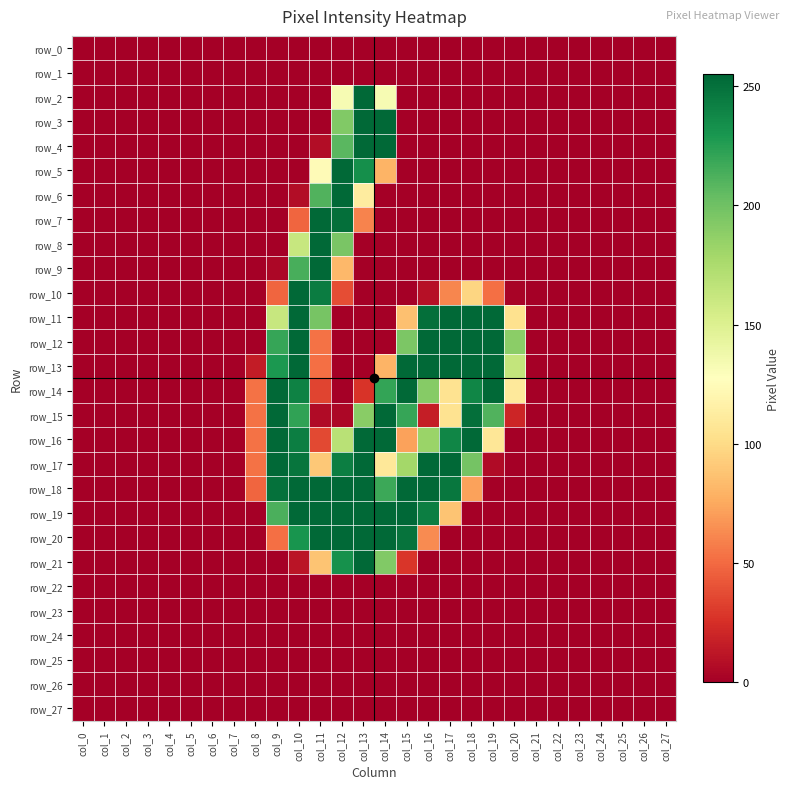

At which category does the chart reach its peak across all series?

col_15